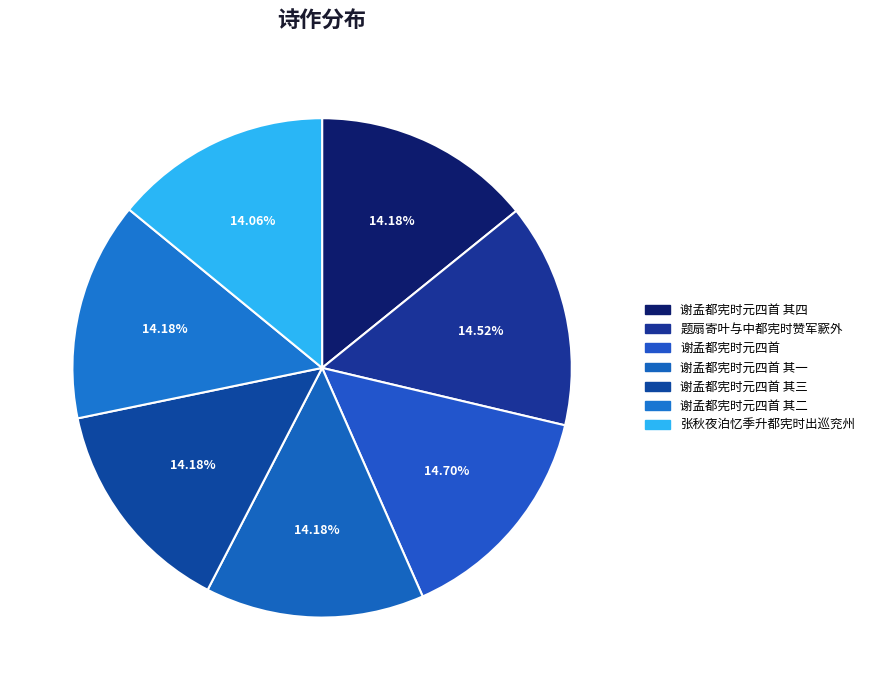

How many slices are in this pie chart?

7